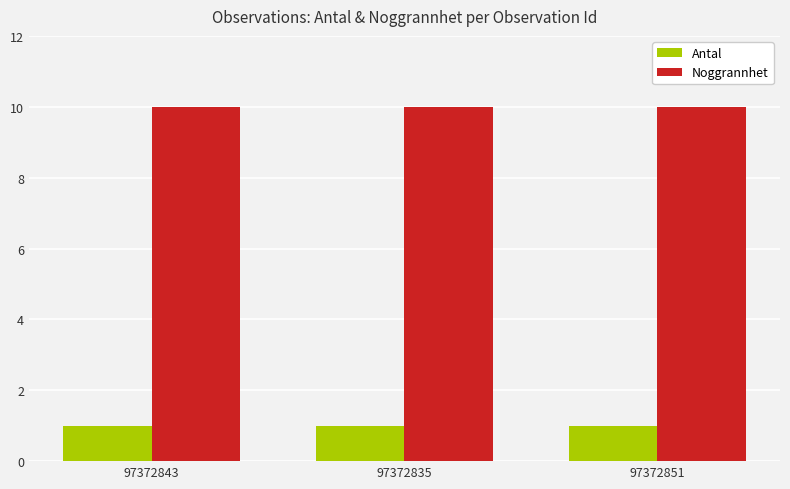

What is the difference between the highest and lowest values at 97372851?

9